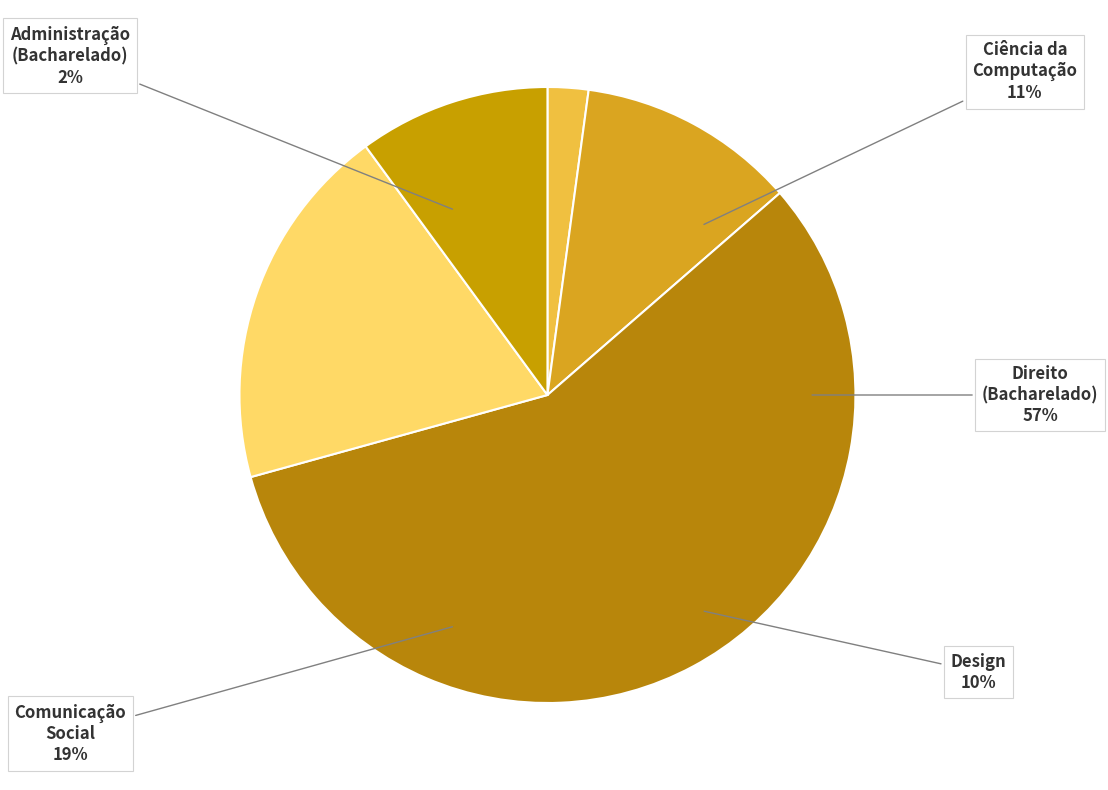

Rank the categories by value from lowest to highest.

Administração (Bacharelado), Design, Ciência da Computação (Bacharelado), Comunicação Social, Direito (Bacharelado)